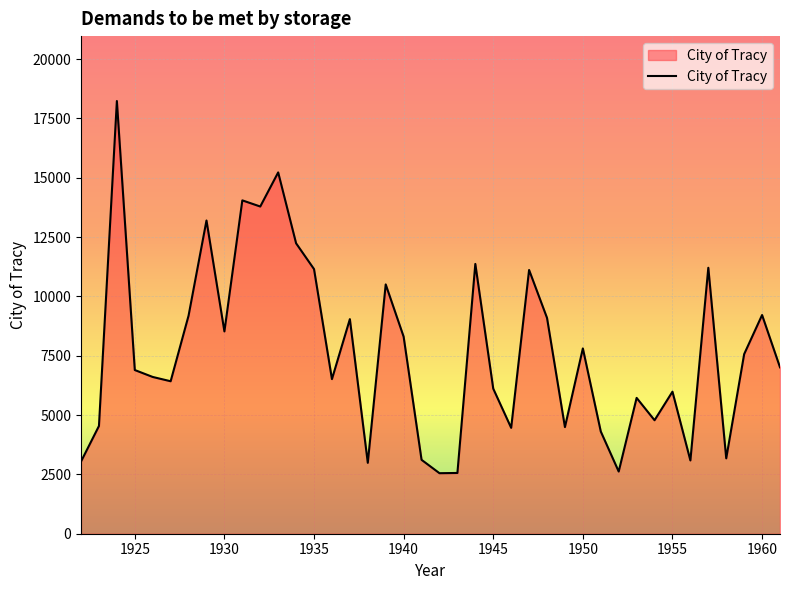

What is the greatest value displayed?

18231.5